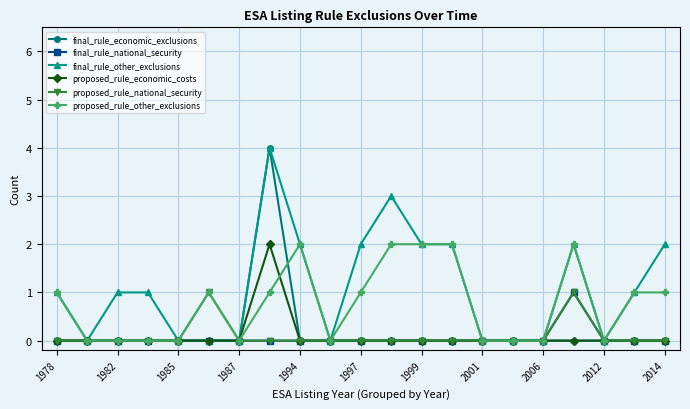

Which series has the largest total across all categories?

final_rule_other_exclusions